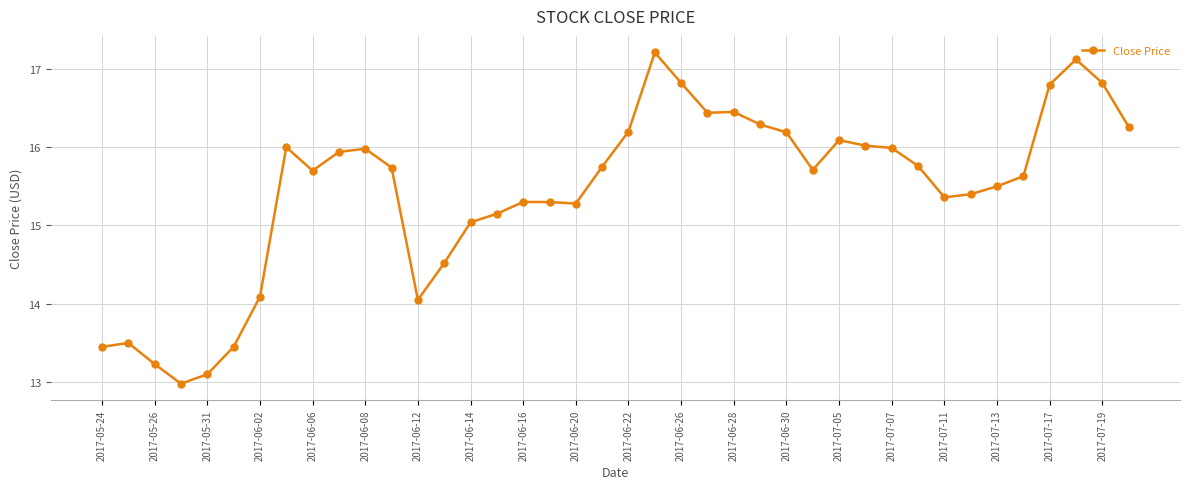

How many lines are shown in the chart?

1